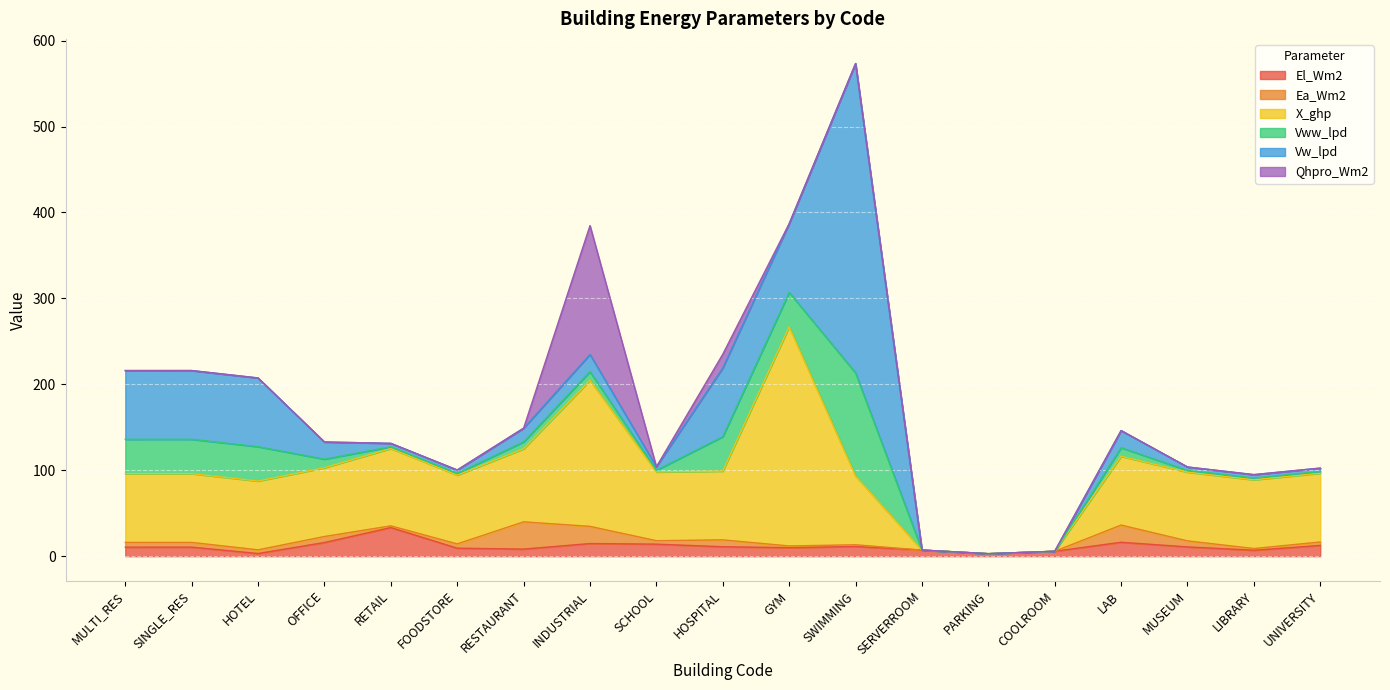

How many lines are shown in the chart?

6